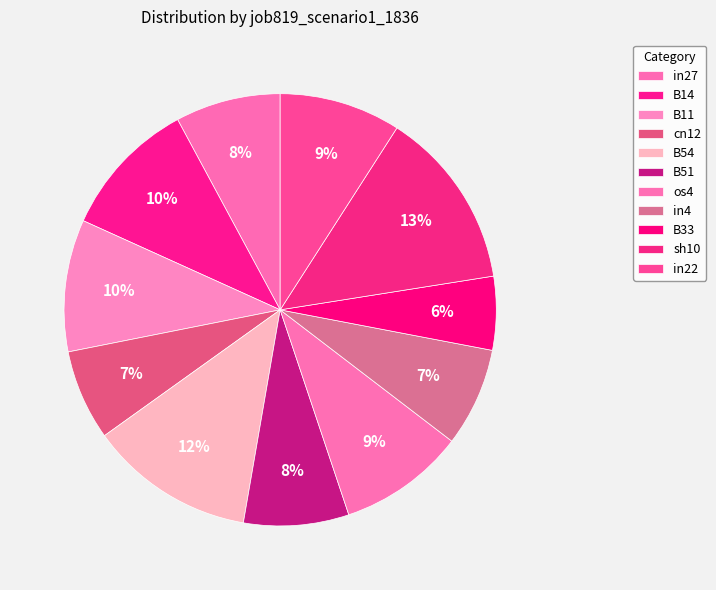

Rank the categories by value from highest to lowest.

sh10, B54, B14, B11, os4, in22, in27, B51, in4, cn12, B33